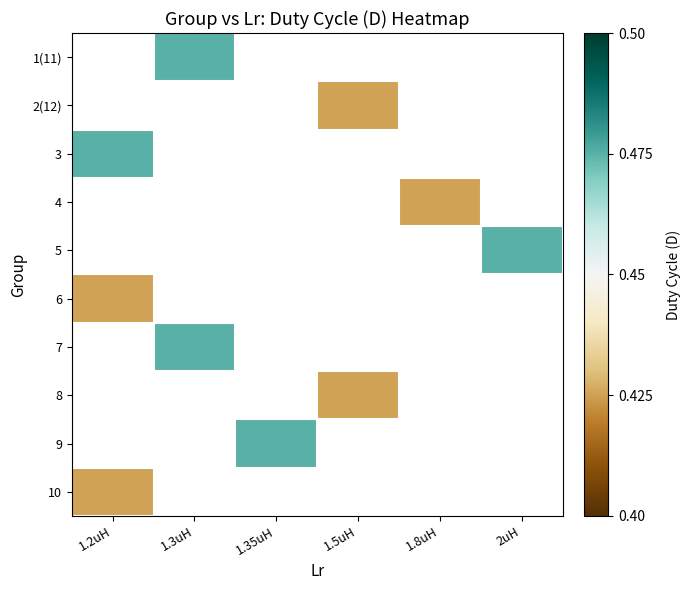

Which category has the lowest value in the 3 series?

1.2uH